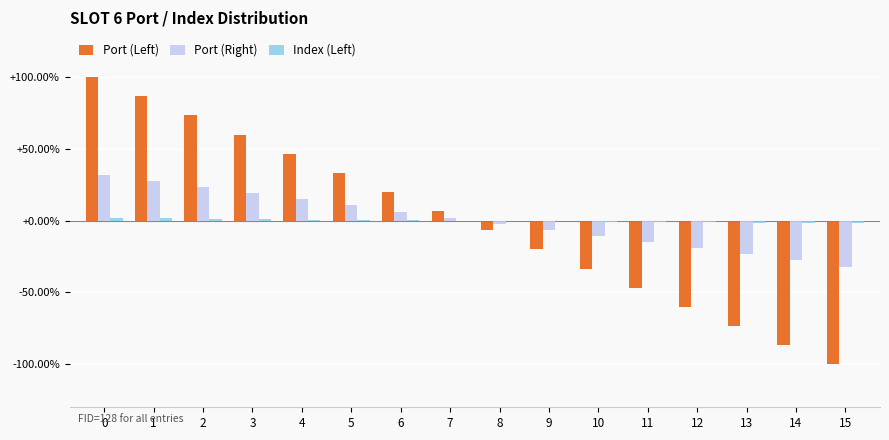

What is the maximum value for Port (Right)?

31.9